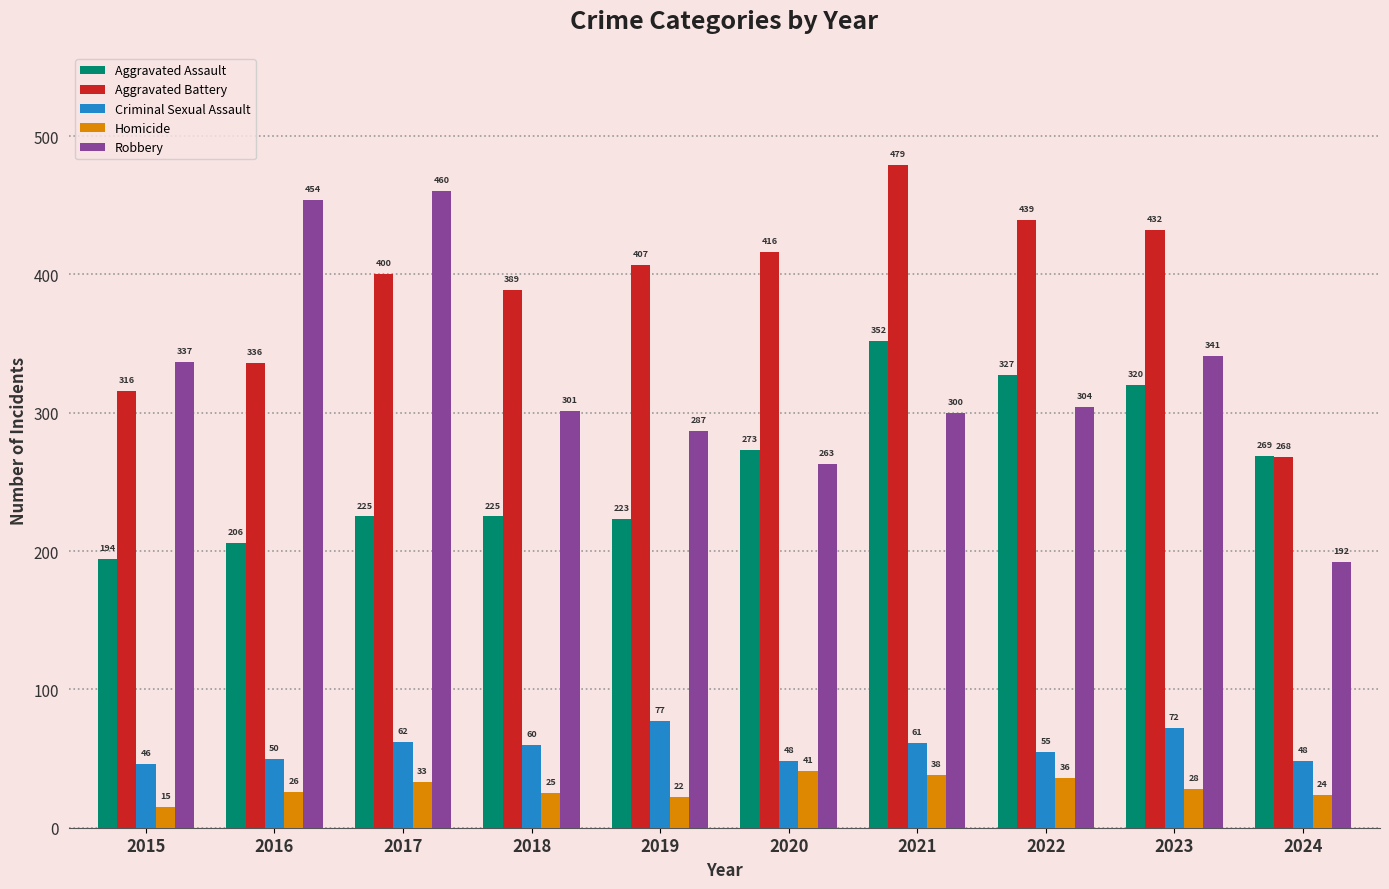

Reading right to left, extract all data points from this chart.

Aggravated Assault: 269	320	327	352	273	223	225	225	206	194
Aggravated Battery: 268	432	439	479	416	407	389	400	336	316
Criminal Sexual Assault: 48	72	55	61	48	77	60	62	50	46
Homicide: 24	28	36	38	41	22	25	33	26	15
Robbery: 192	341	304	300	263	287	301	460	454	337